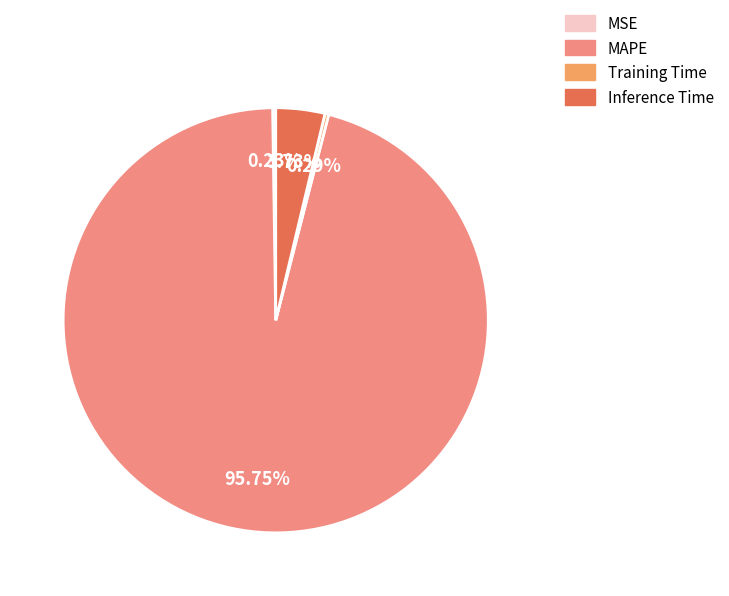

Is the sum of Training Time and Inference Time greater than half?

No